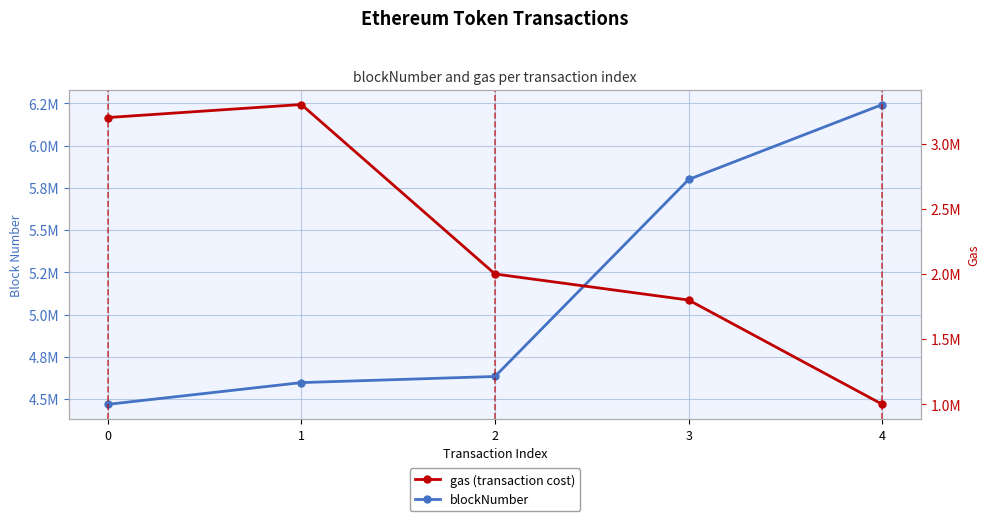

Reading left to right, list all the values displayed in this chart.

blockNumber: 0=4468772	1=4597537	2=4633910	3=5799862	4=6243373
gas: 0=3200000	1=3300000	2=2000000	3=1800000	4=1000000